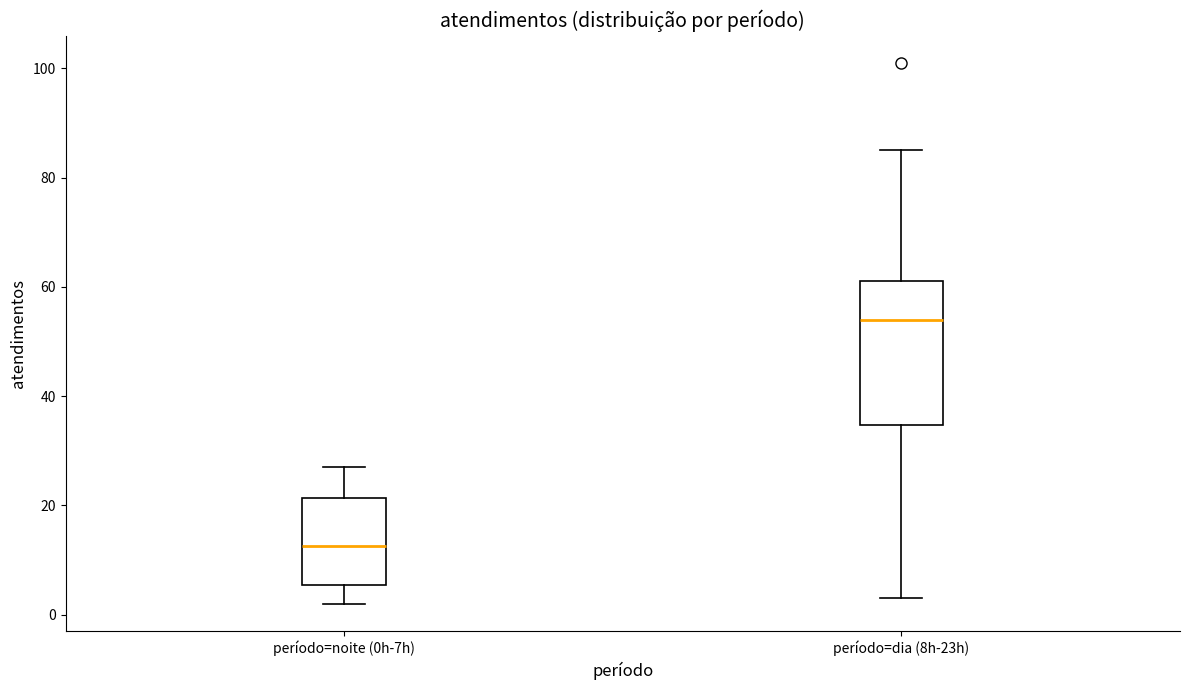

Which box has the lowest median line?

período=noite (0h-7h)